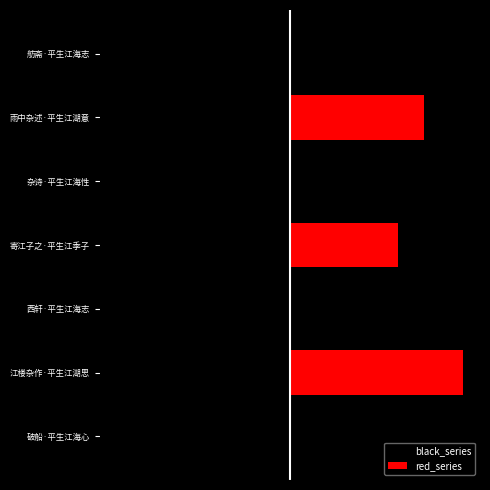

How many groups of bars are there?

7